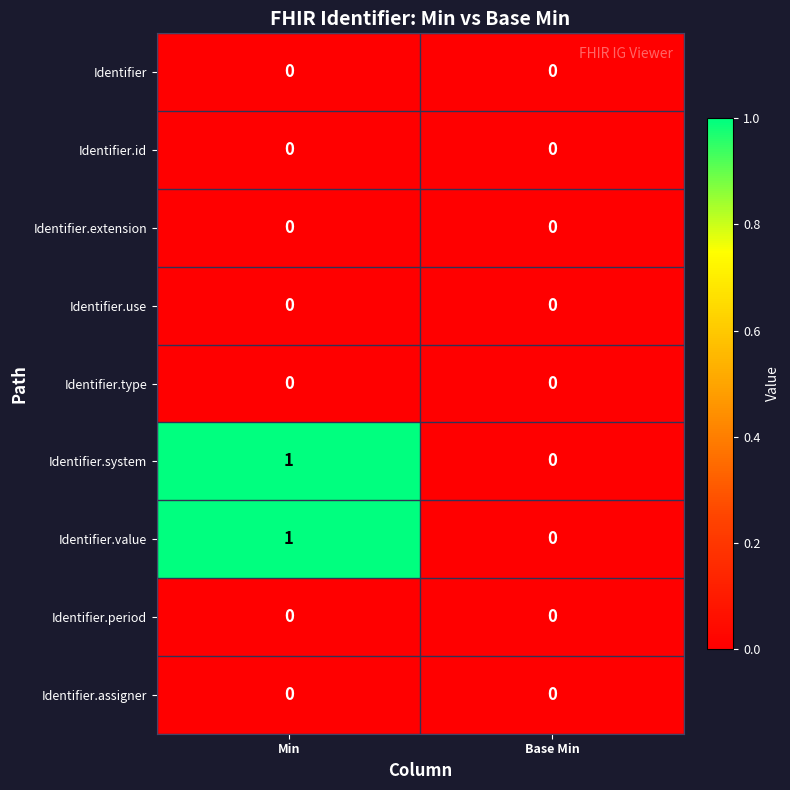

List the labels in order of Identifier.value value, smallest first.

Base Min, Min